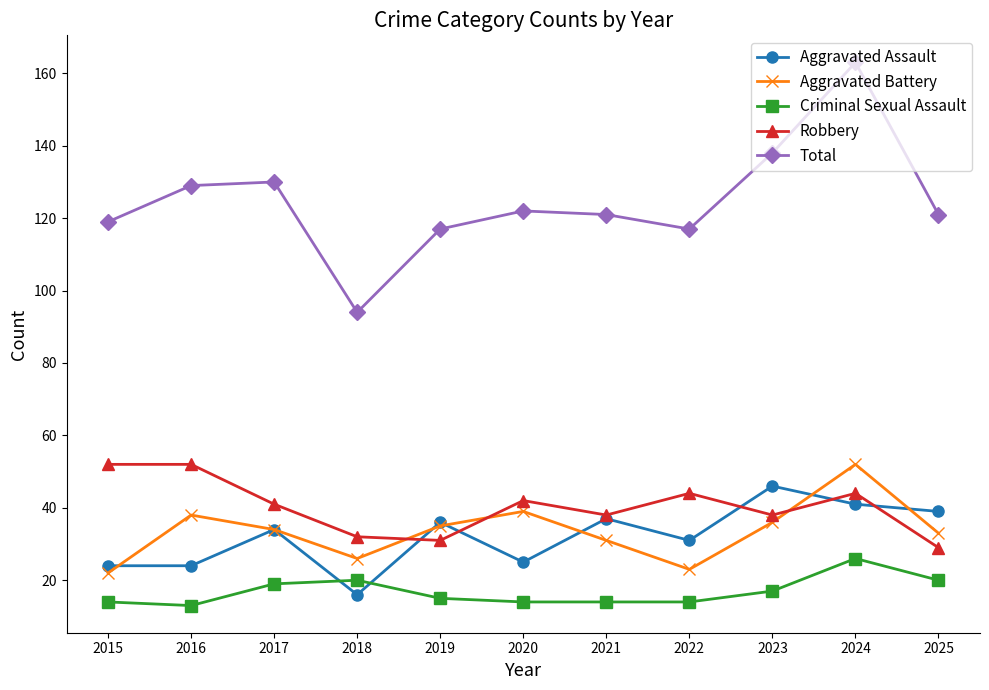

The Total series shows 198 at 2017. True or false?

False